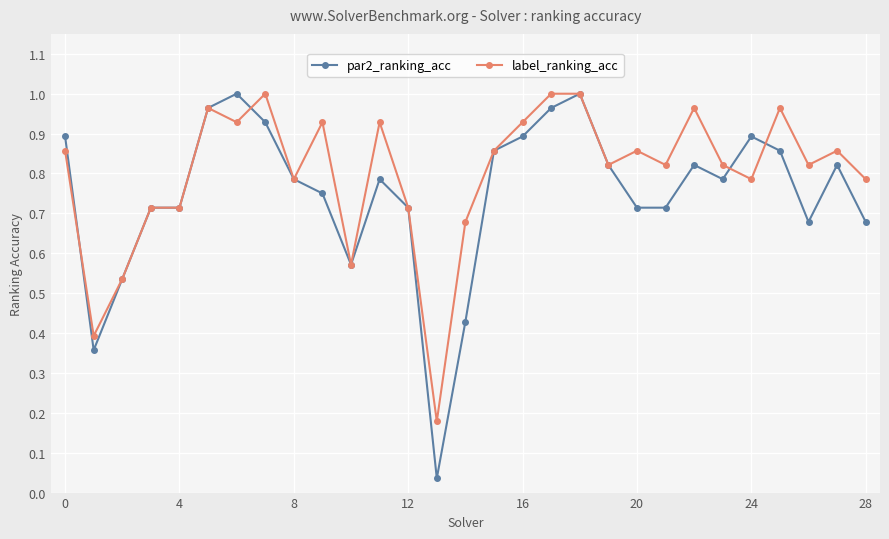

List the series in order of their overall mean, highest first.

label_ranking_acc, par2_ranking_acc